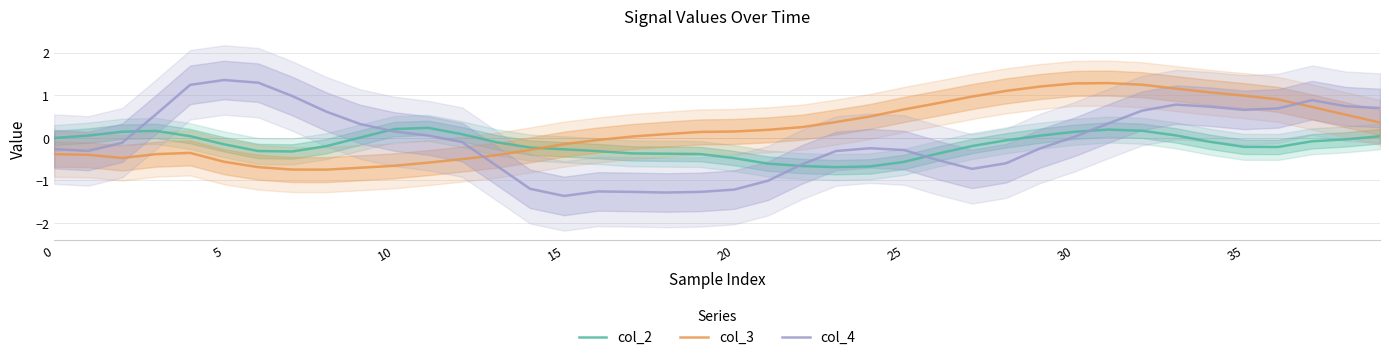

True or false: col_3 and col_2 cross at least once.

True